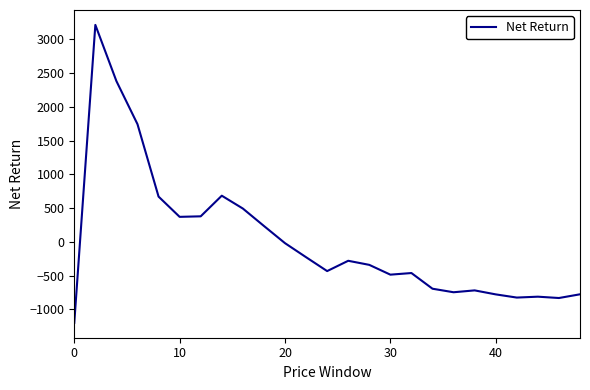

What is the minimum value shown in the chart?

-1201.0